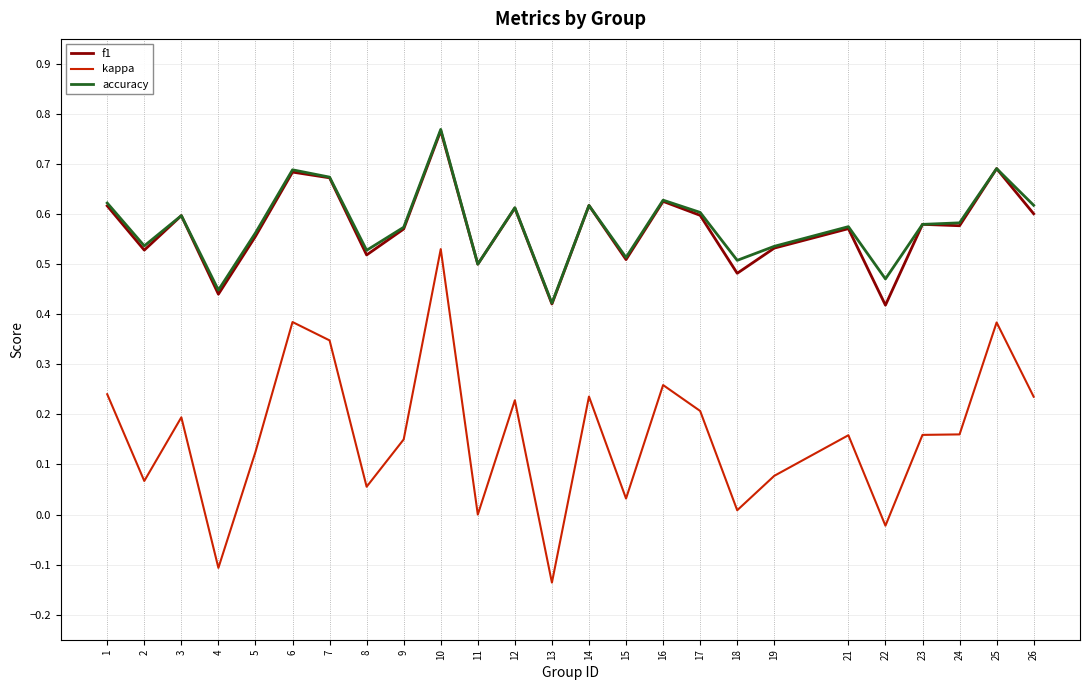

The value of accuracy at 3 is 0.6. True or false?

True